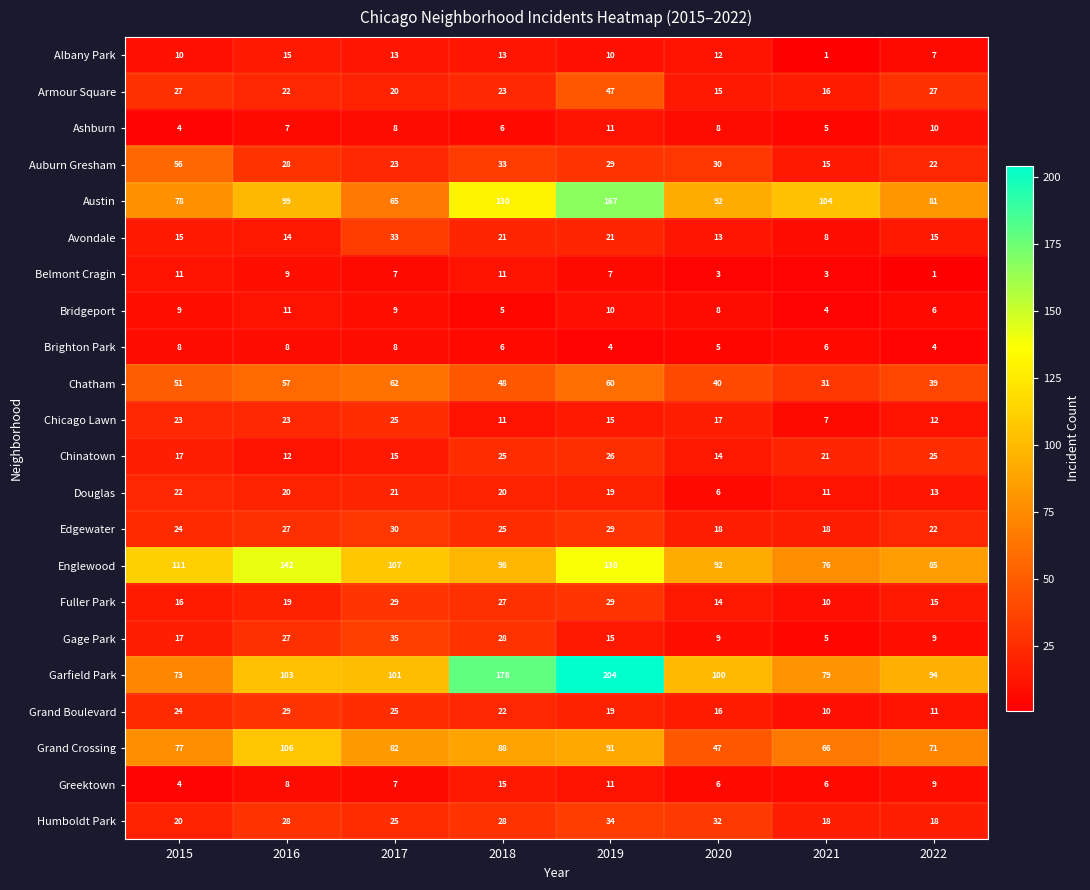

How many data points does each series have?

8